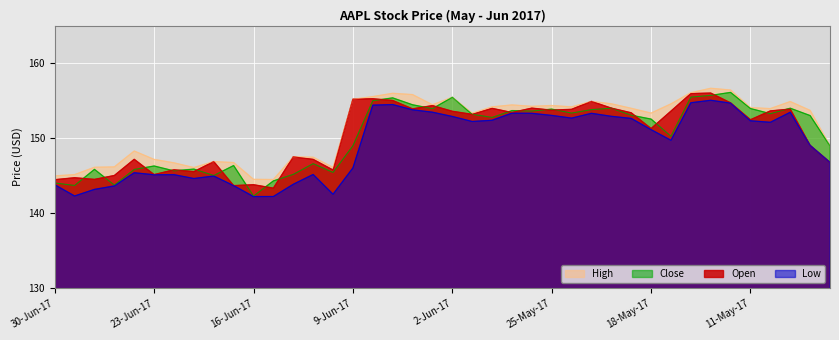

What is the difference between the Open values at 12-May-17 and 8-Jun-17?

0.6